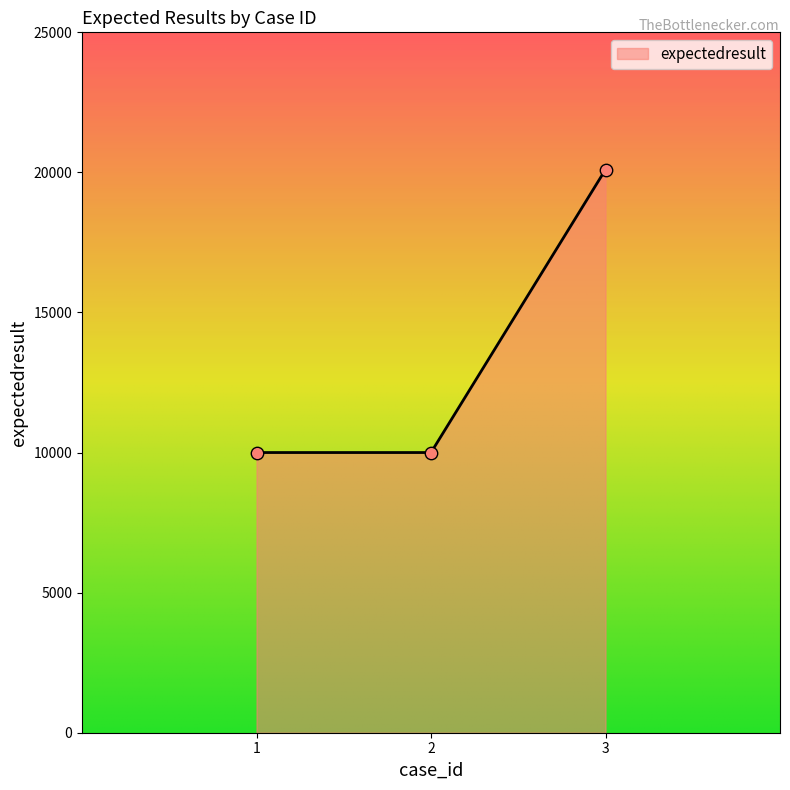

What is the change in value from 2 to 3?

+10101